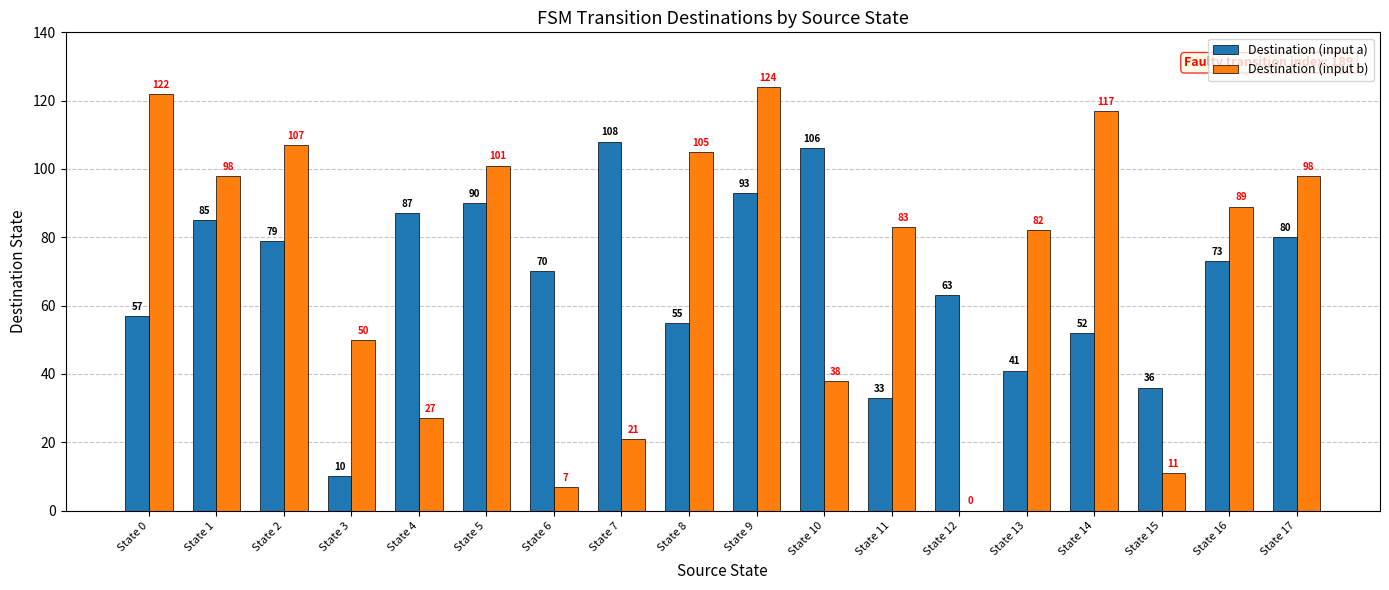

Between State 4 and State 5, which series saw the biggest shift?

Destination (input b)